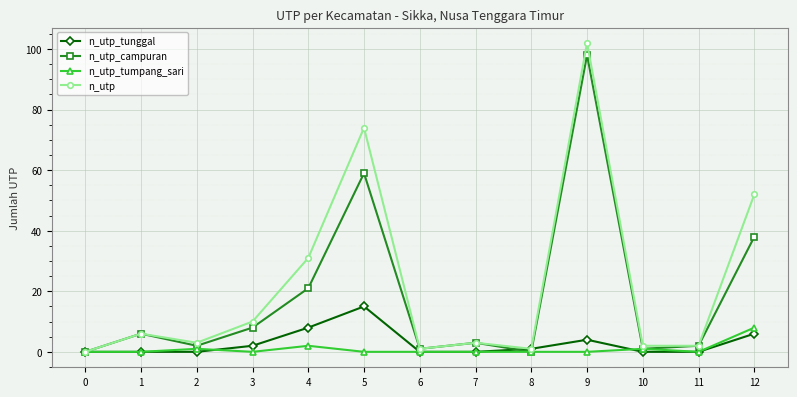

What are all the series names shown in the legend?

n_utp_tunggal, n_utp_campuran, n_utp_tumpang_sari, n_utp